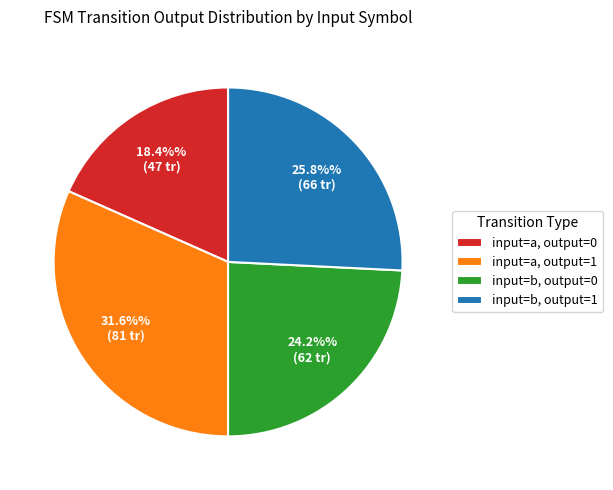

Which slice is the largest?

input=a, output=1